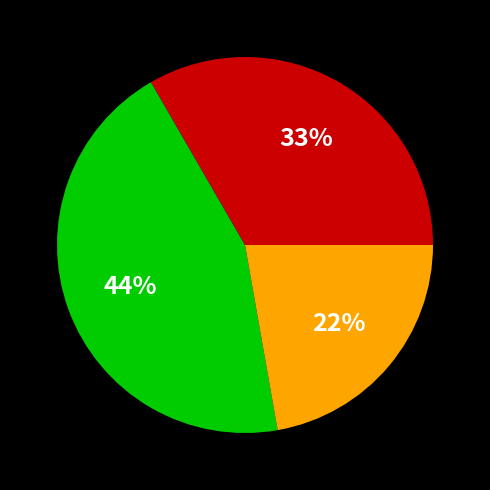

To the nearest percent, what is the difference between the largest and smallest slice percentages?

22%